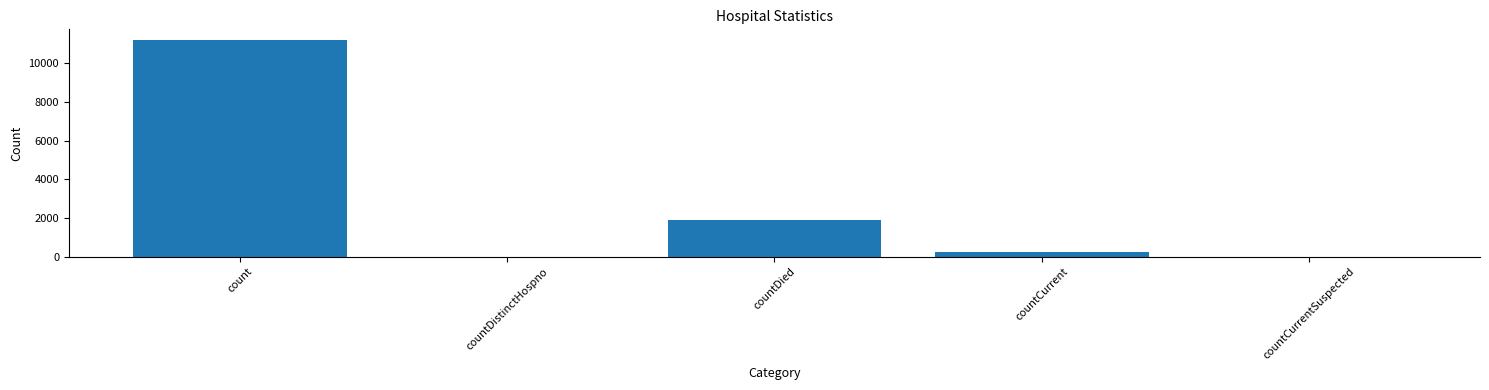

What is the change in value from count to countCurrentSuspected?

-11184